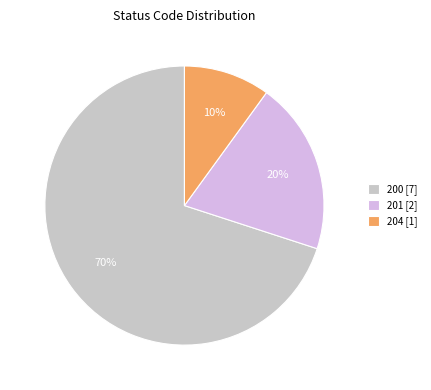

Which slice represents more than half of the pie?

200